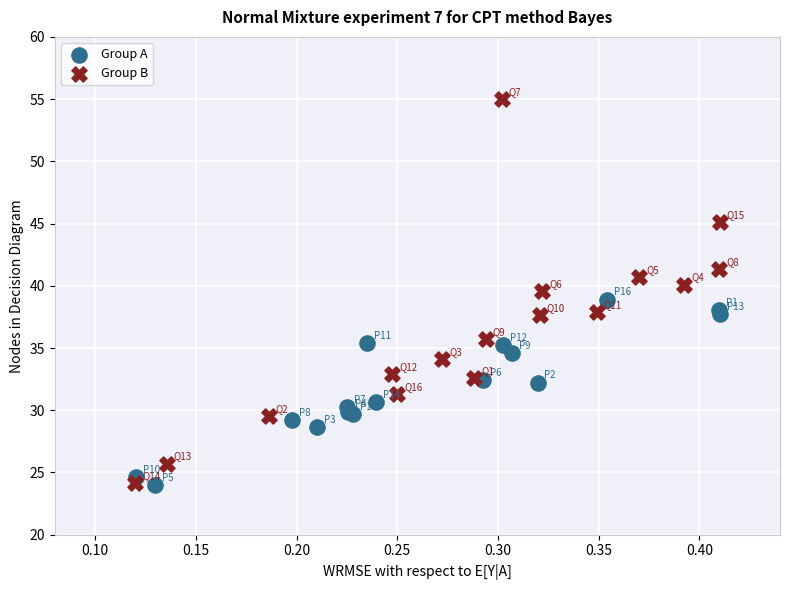

Which series has the largest Y range (max minus min)?

Group B